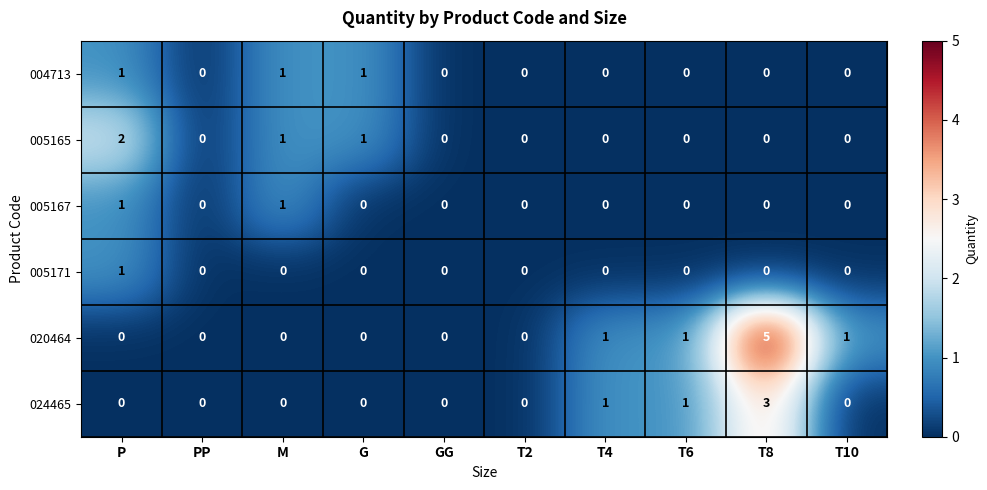

Which series has the largest total across all categories?

020464